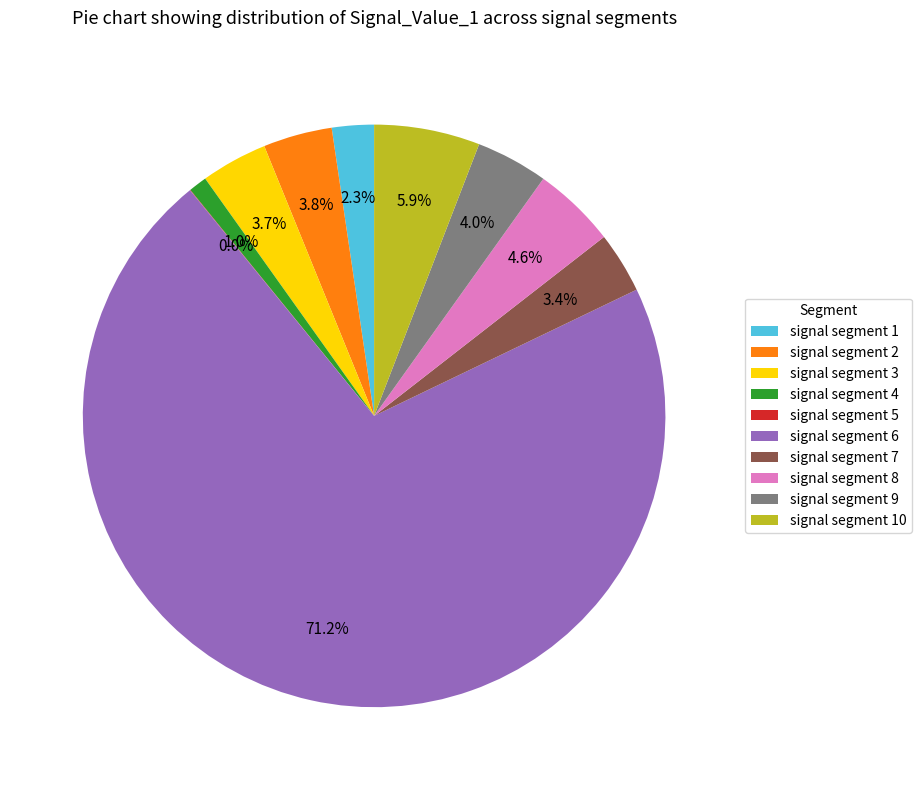

Which slice is the largest?

signal segment 6